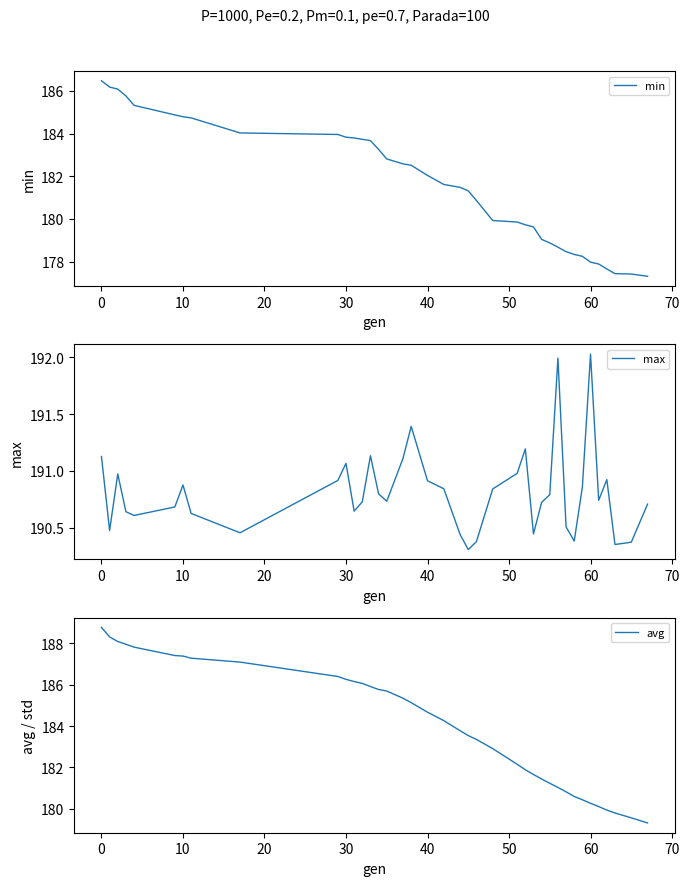

True or false: avg and max intersect in this chart.

False